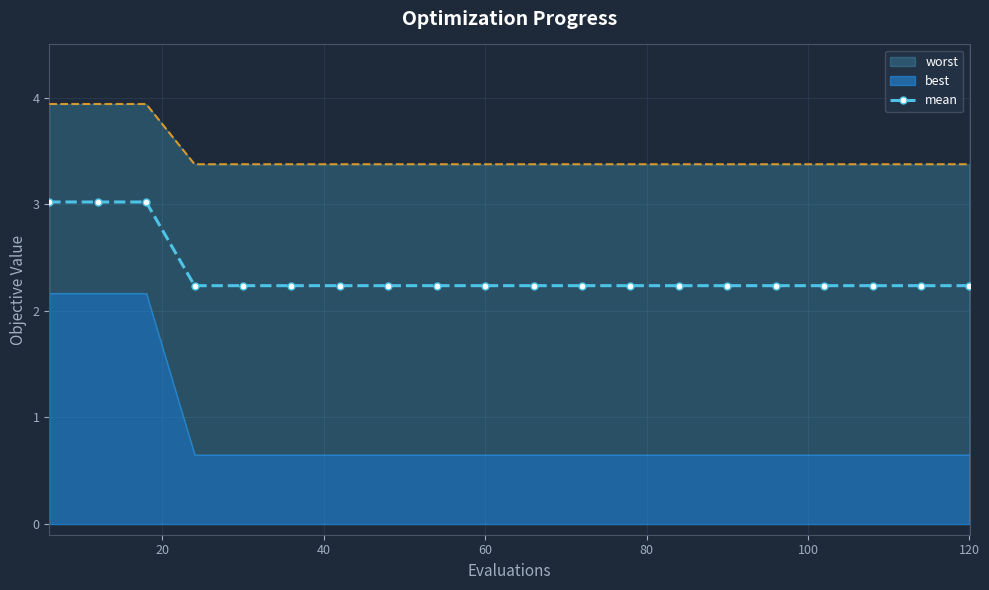

Where is the data nearest to the value 2?

60